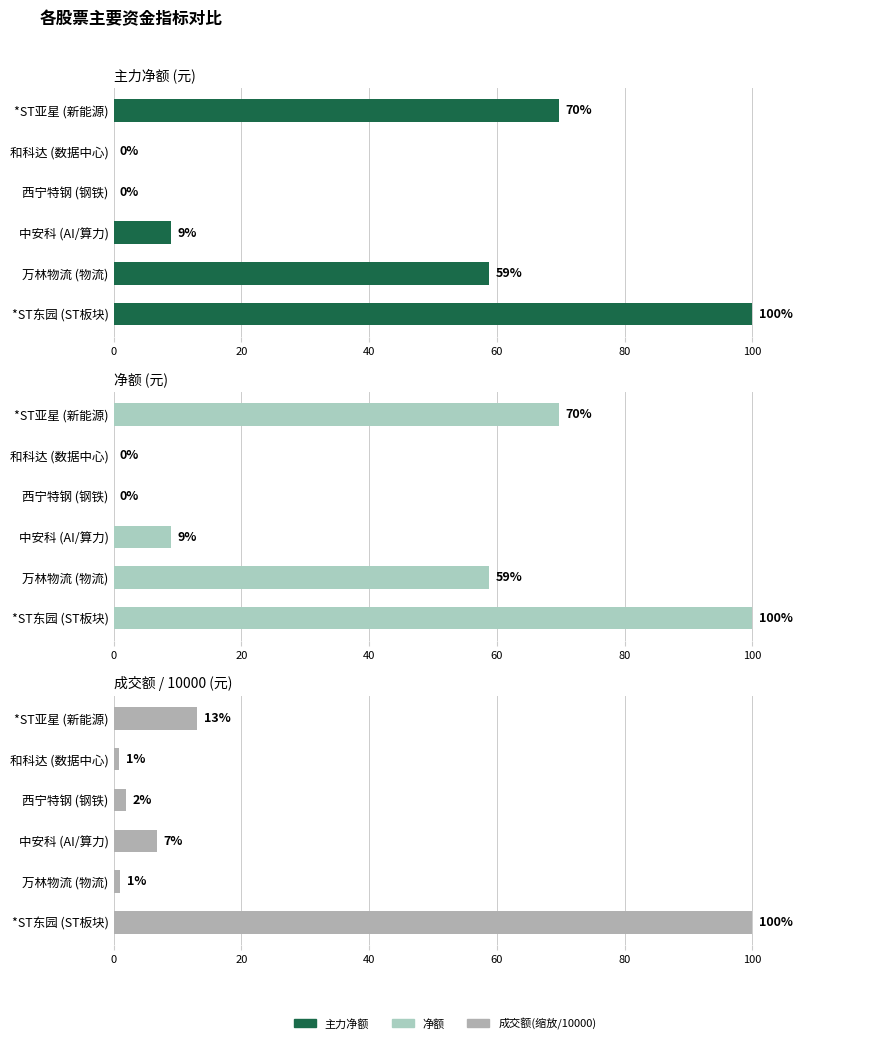

How many positive values does the 净额 series have?

4